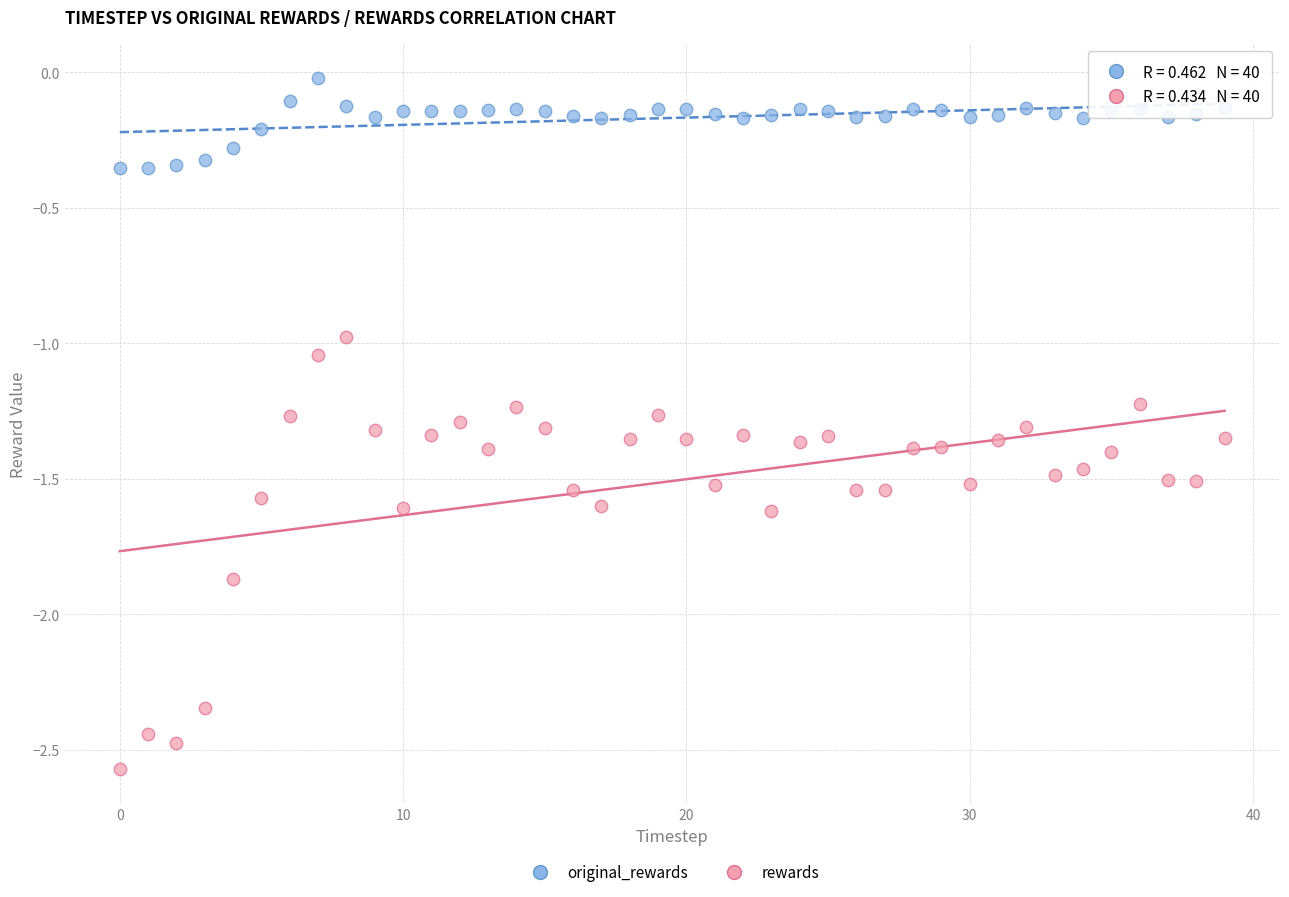

Across all data points, what is the range of Y values (max minus min)?

2.5